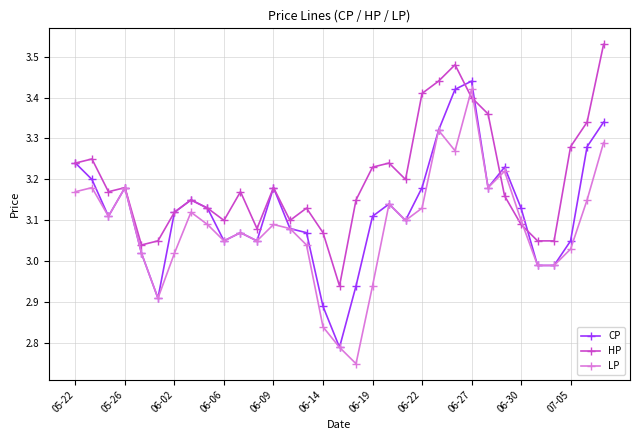

List the series in order of their overall mean, lowest first.

LP, CP, HP